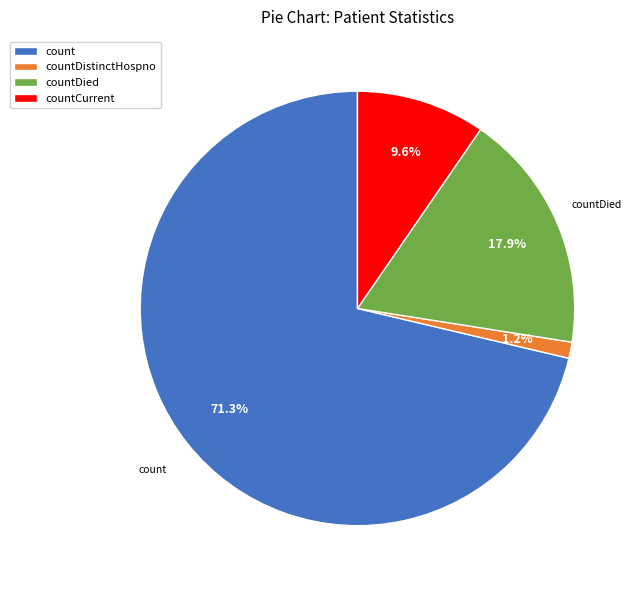

Does count account for over 50% of the chart?

Yes